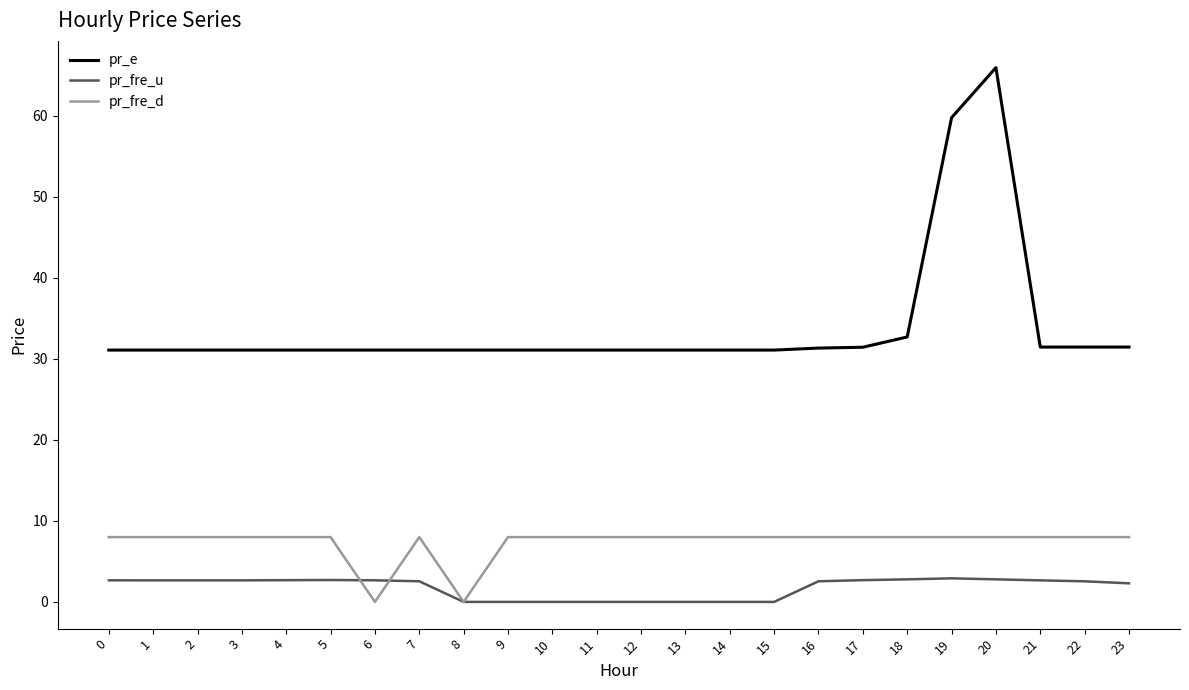

Which category has the highest value in the pr_e series?

20